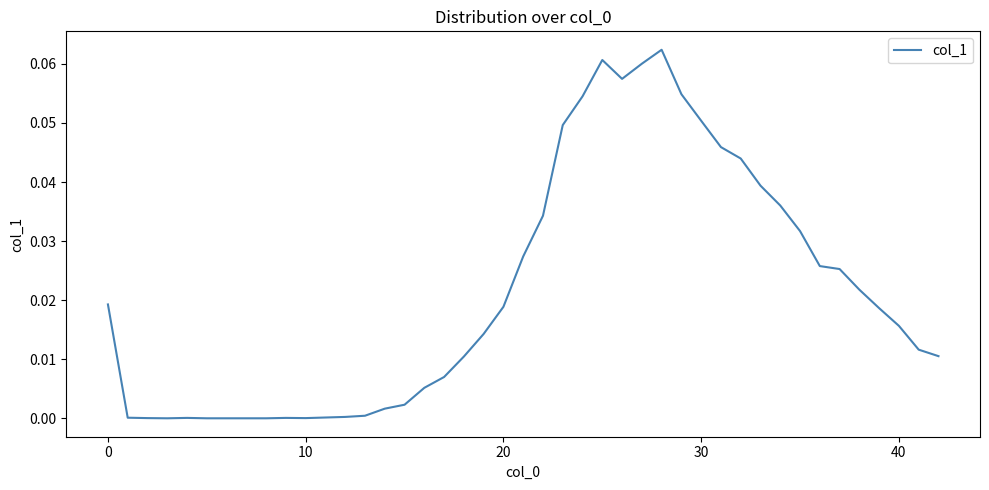

How many lines are shown in the chart?

1